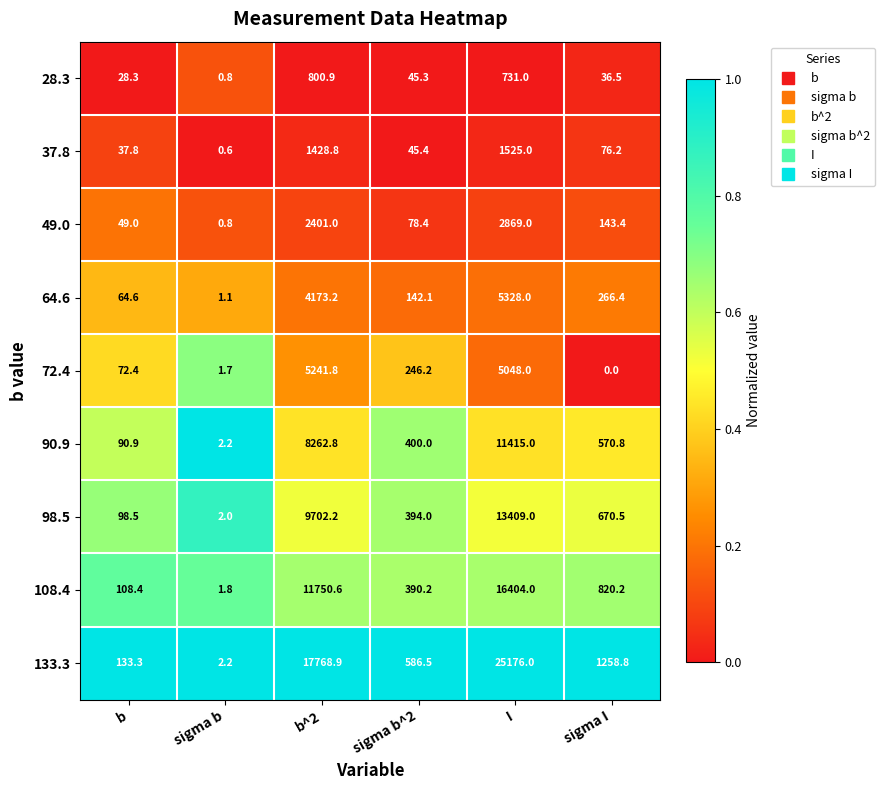

Rank the categories by 90.9 value from lowest to highest.

sigma b, b, sigma b^2, sigma I, b^2, I